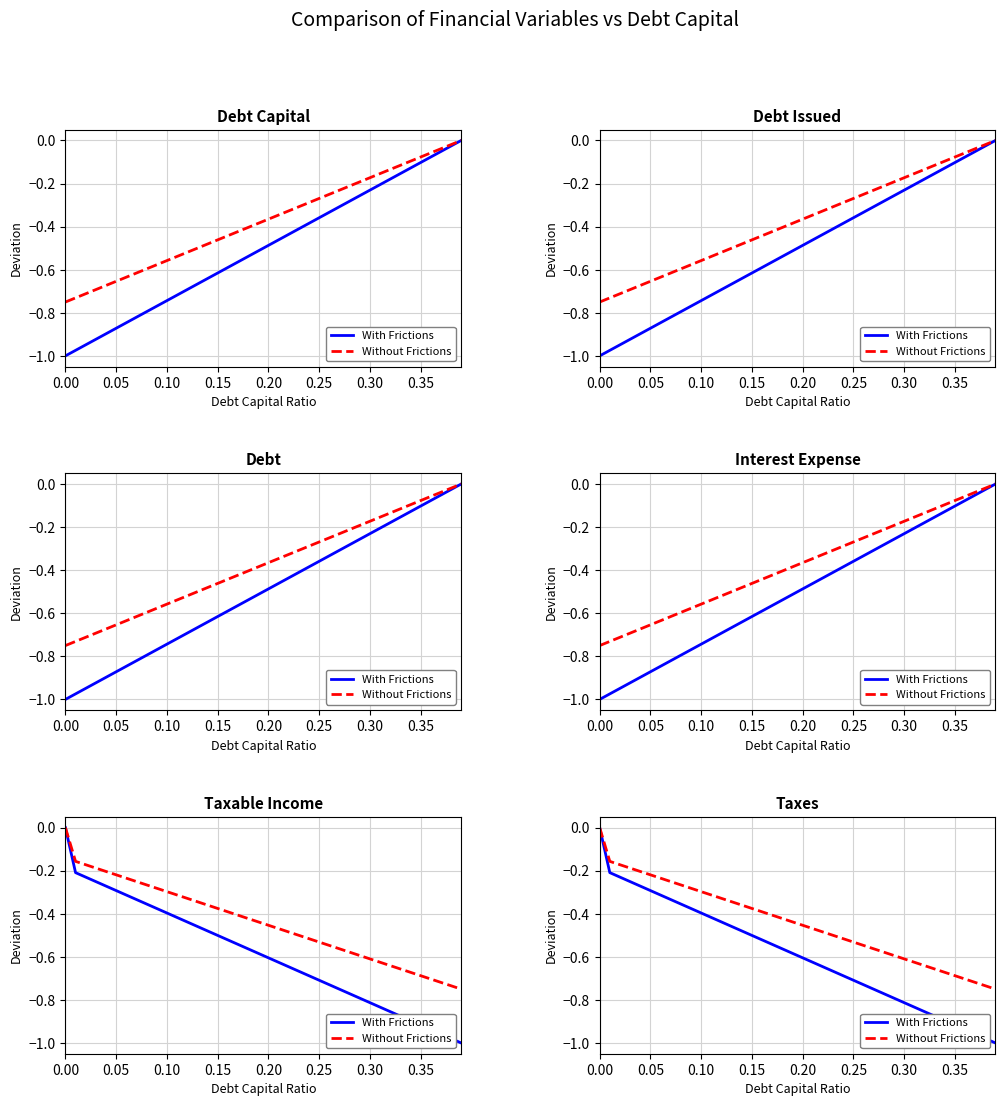

What are all the series names shown in the legend?

With Frictions, Without Frictions